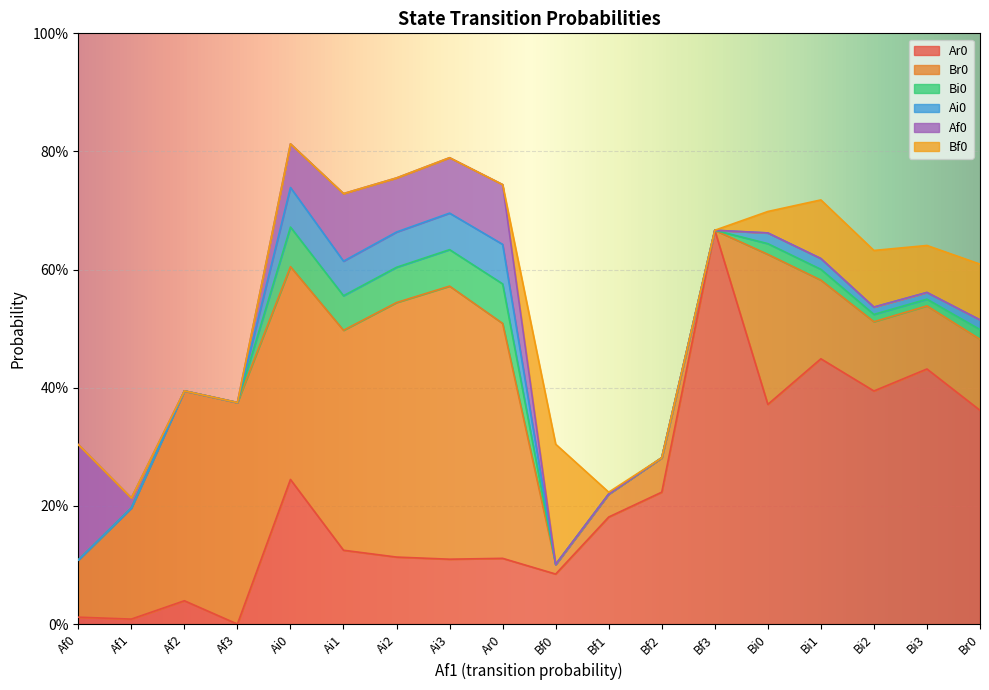

What position from the left is Ai0?

5